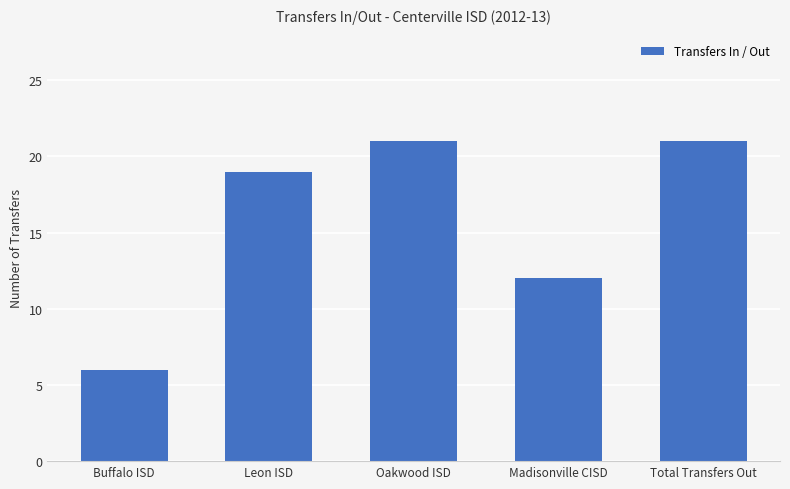

What is the ratio of the value at Oakwood ISD to the value at Total Transfers Out?

1.0